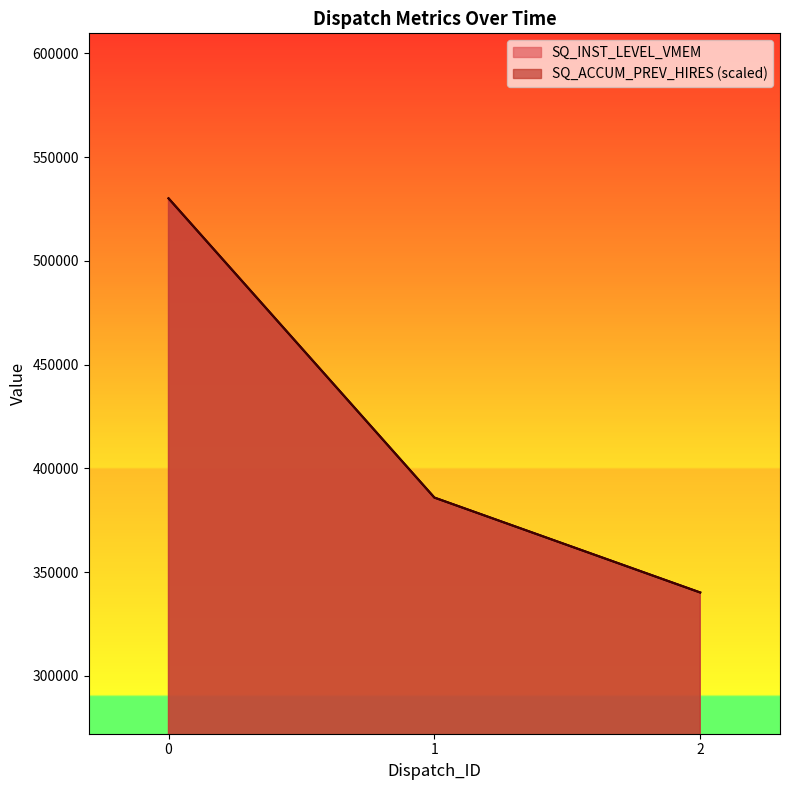

How many lines are shown in the chart?

2